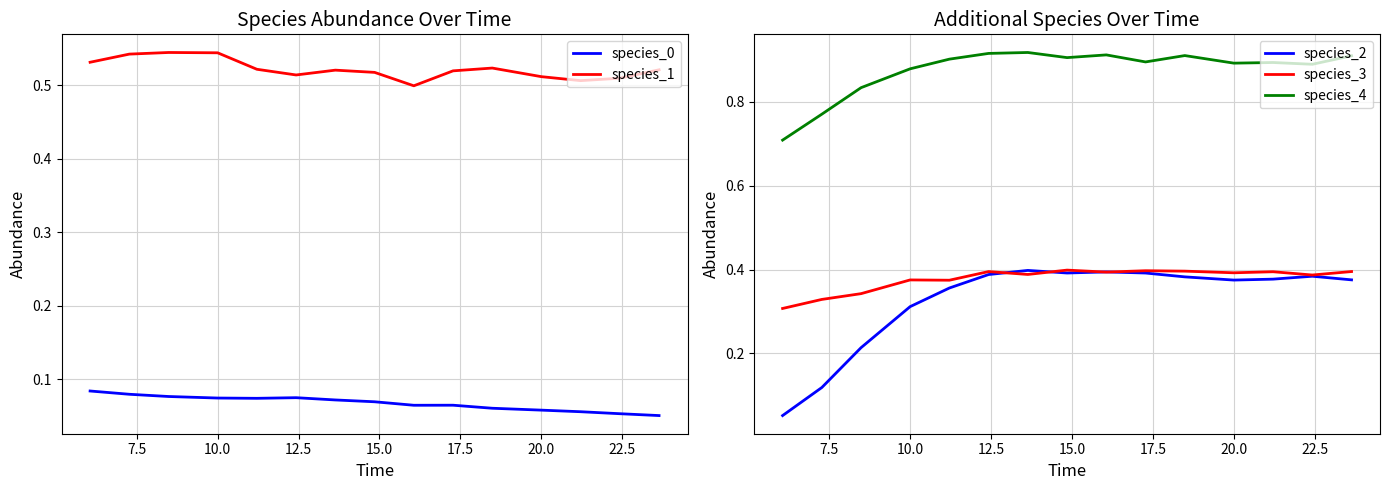

What is the lowest value of the species_4 series?

0.7